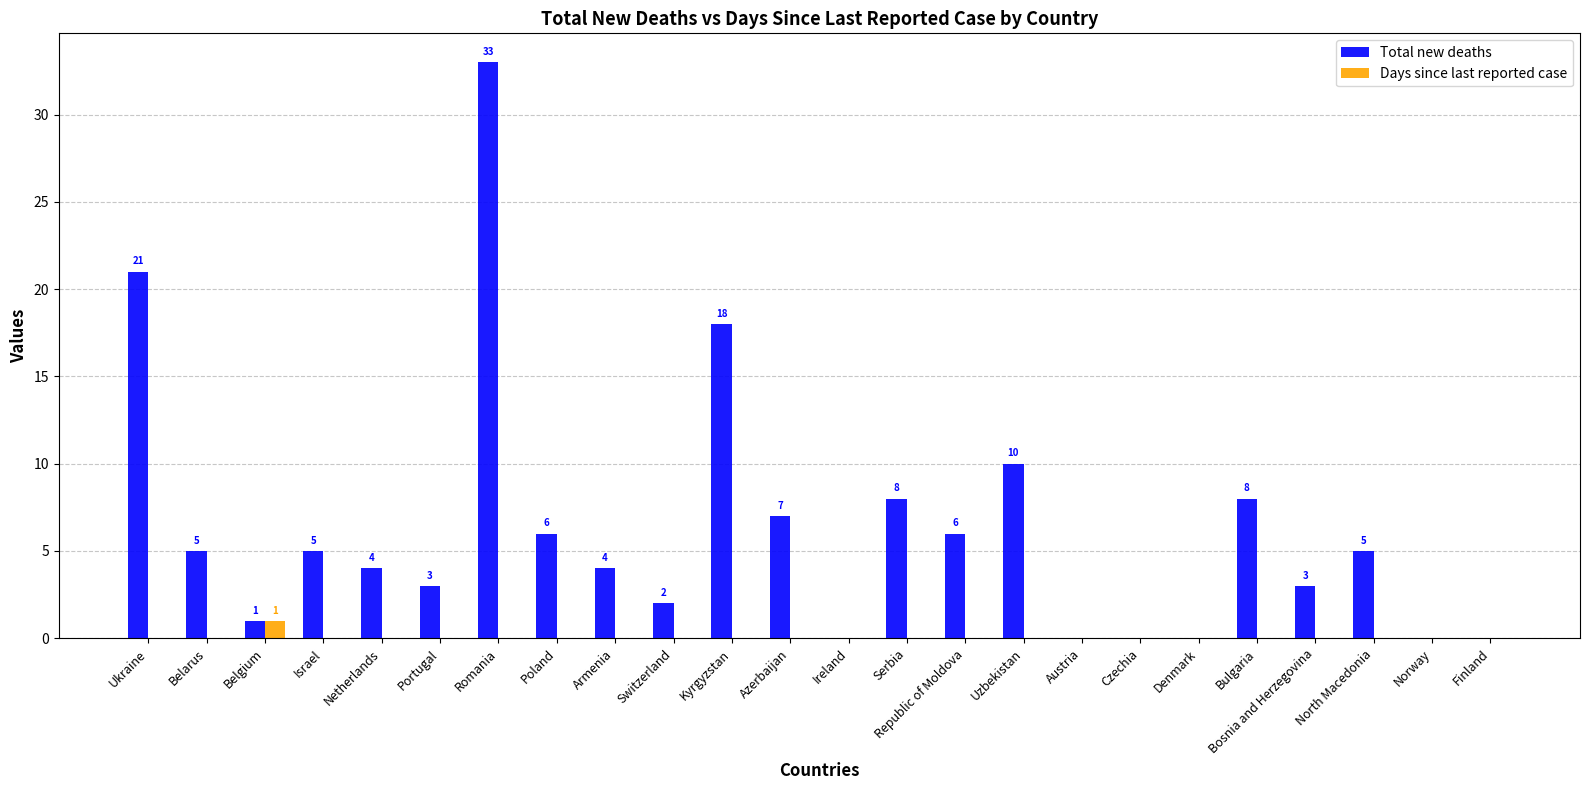

At which label does Total new deaths reach its peak?

Romania